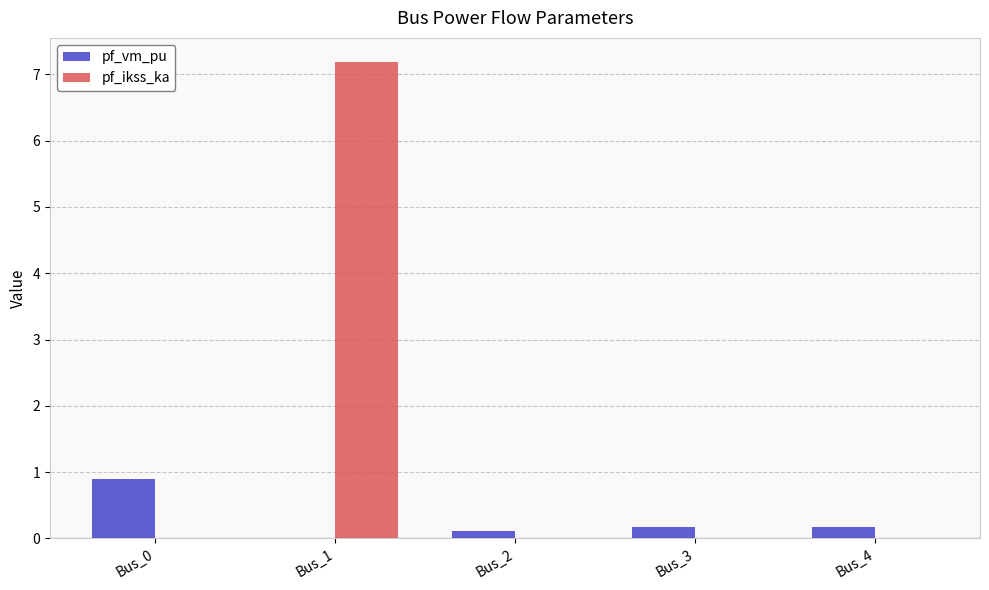

Between Bus_1 and Bus_2, which series saw the biggest shift?

pf_ikss_ka